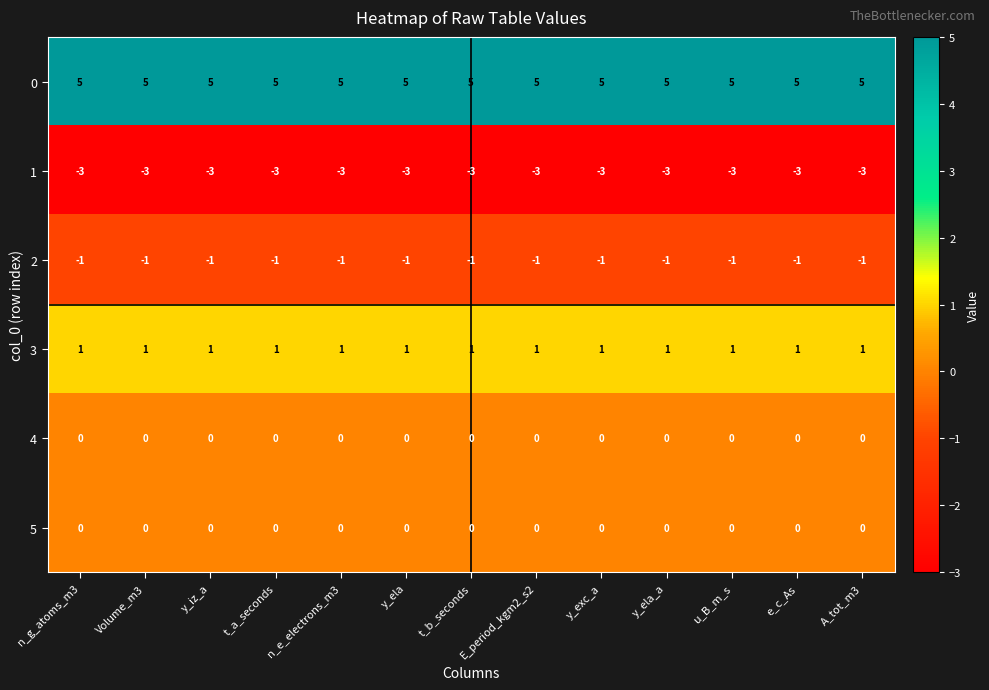

At how many categories does at least one series exceed 3?

13